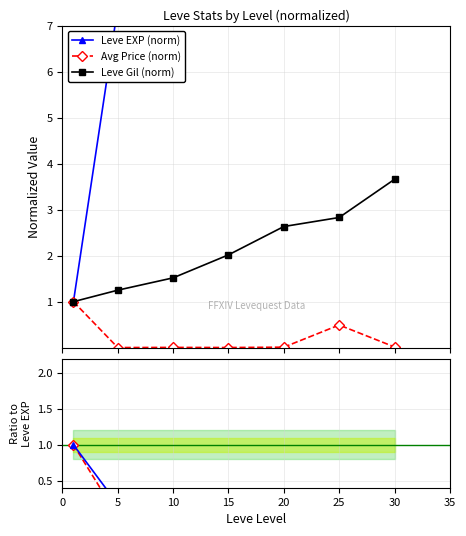

What is the value of the Leve Gil (norm) point at the 3rd from the left?

1.5